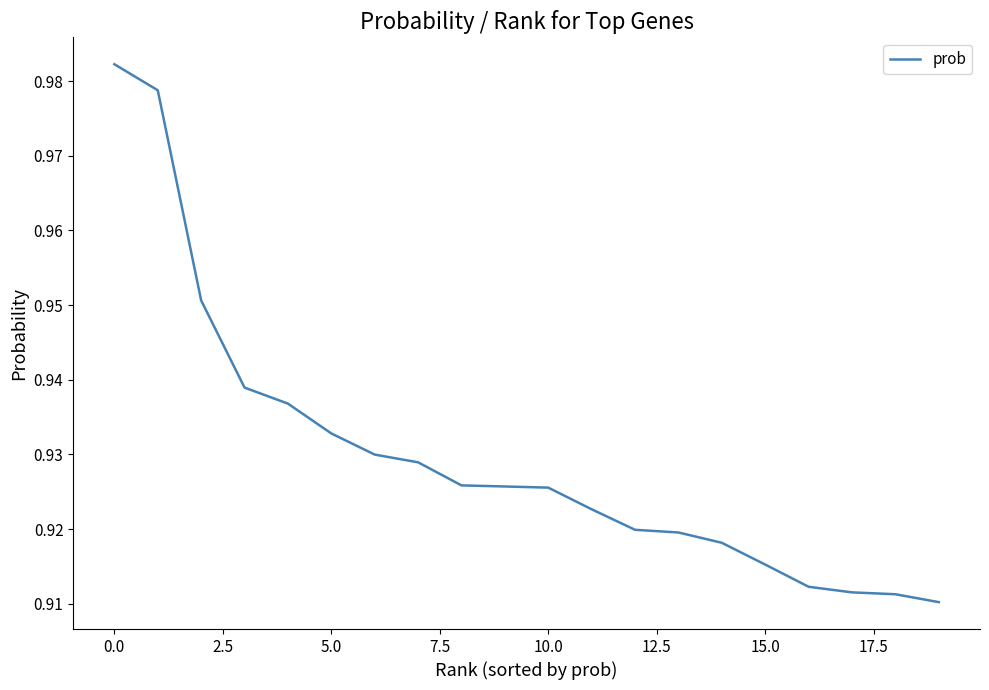

Is this an area chart (filled region under the line)?

No